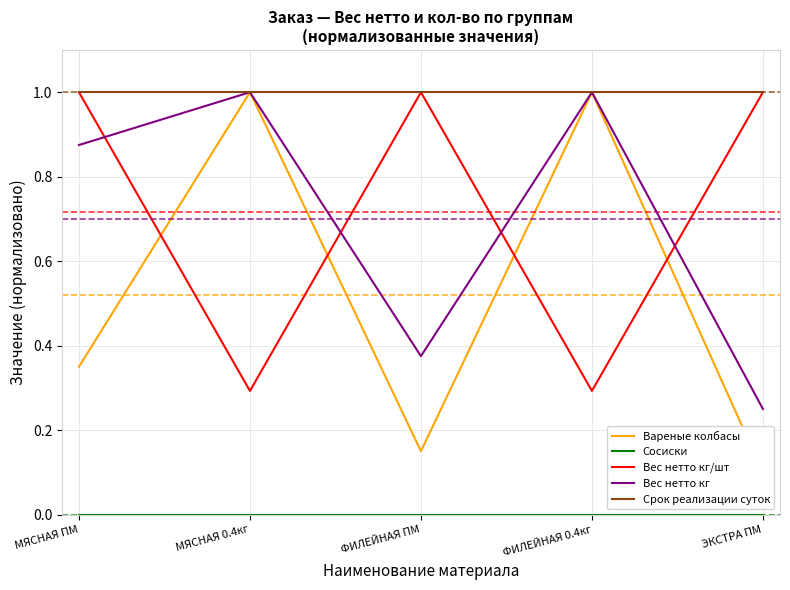

Is it true that Сосиски equals 0.0 at МЯСНАЯ 0.4кг?

True